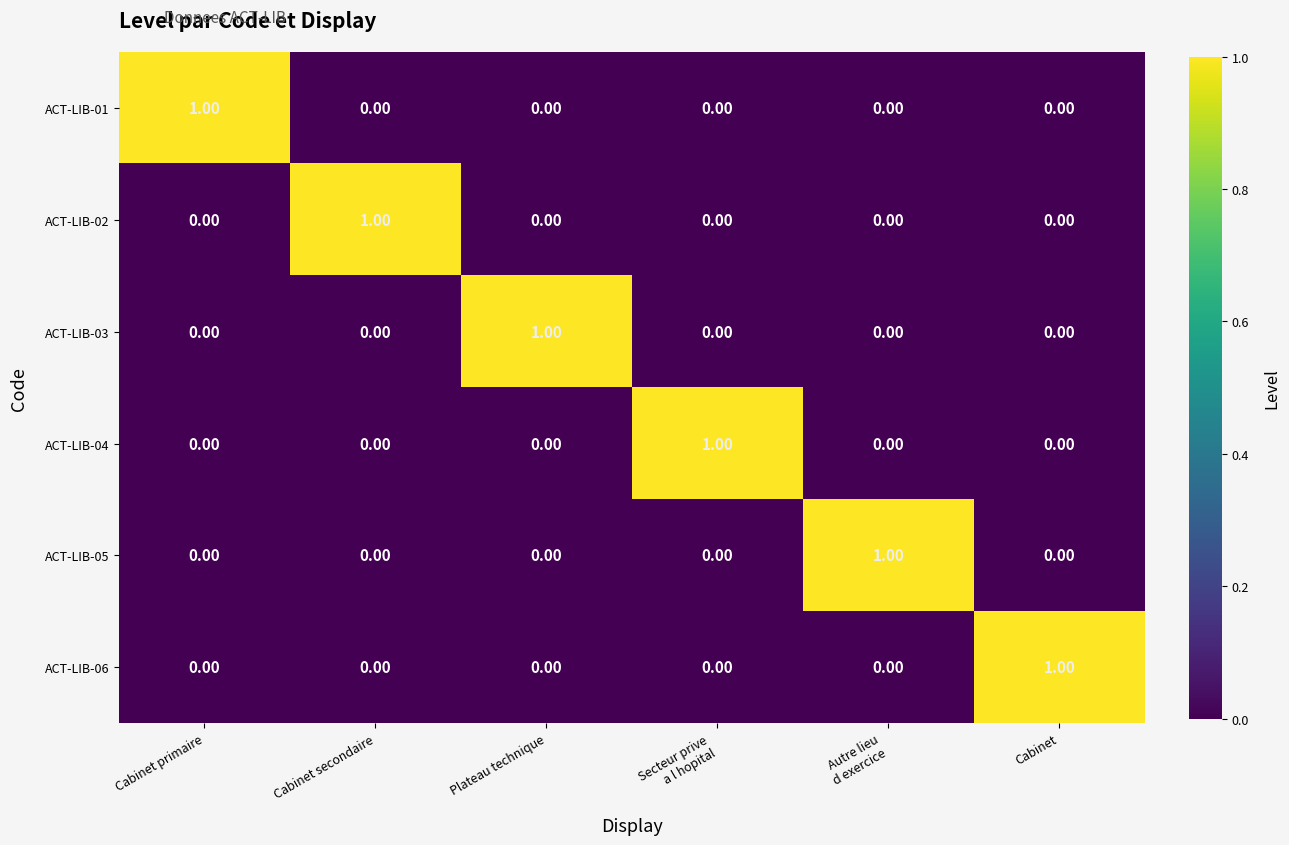

Count the number of categories in the chart.

6